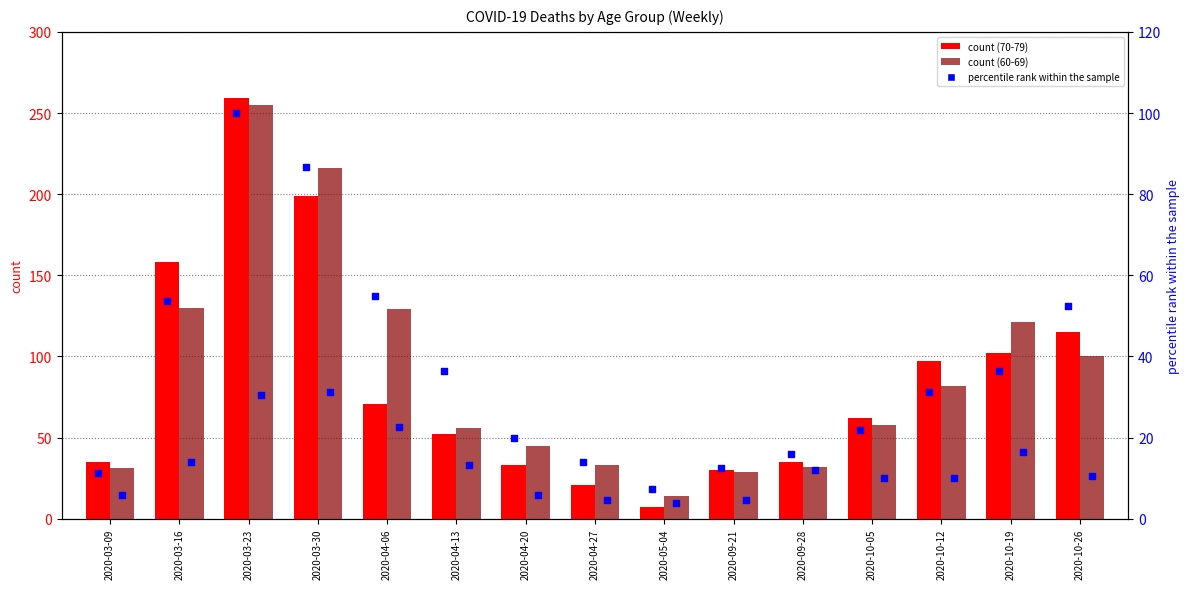

Which series contains the lowest Y value?

40 - 49 (pct)